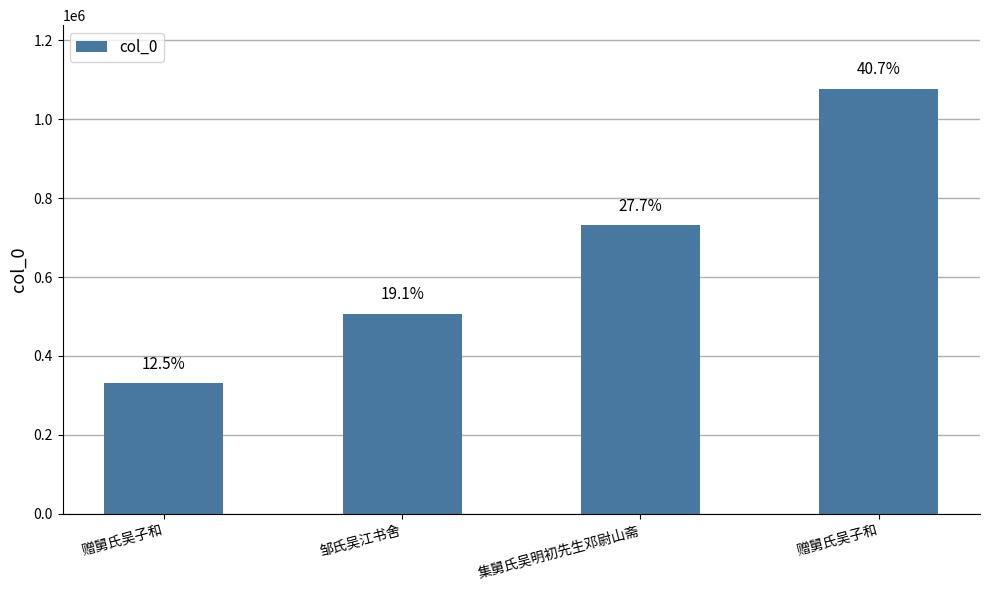

Reading left to right, list all the values displayed in this chart.

331435	506456	731983	1077051